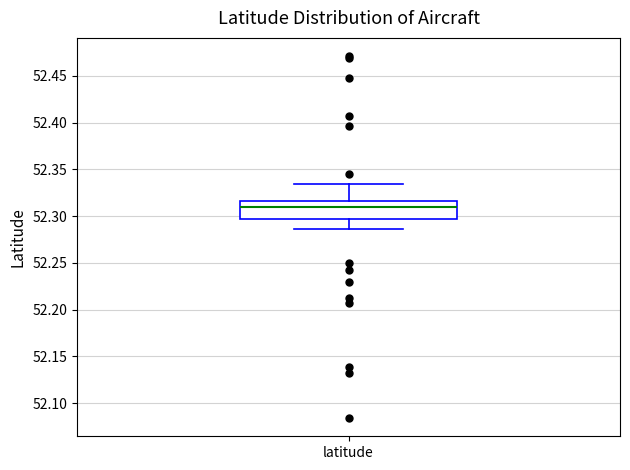

Transcribe this box plot: give where the median line is, the range the box spans, and where the two whiskers end, as read against the y-axis. The values are not printed on the chart, so give them approximately, as read against the axis.

median 52.310, box 52.295 to 52.315, whiskers 52.285 to 52.335